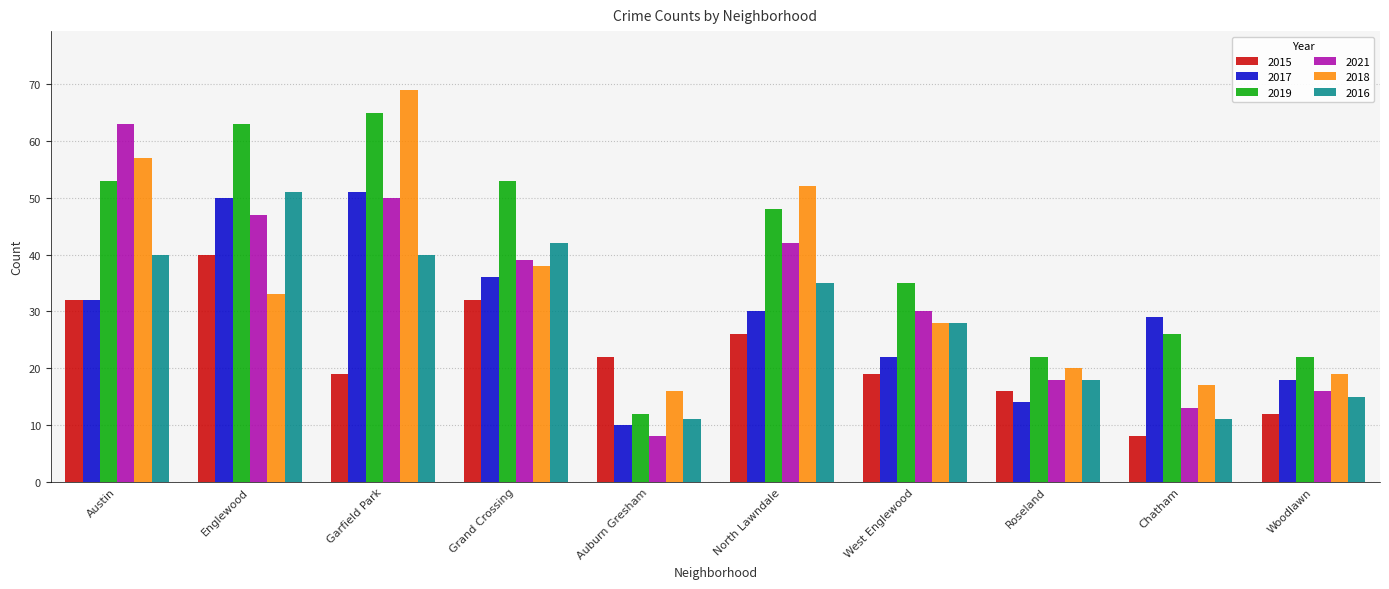

Reading left to right, what are all the values shown in this chart?

2015: Austin=32	Englewood=40	Garfield Park=19	Grand Crossing=32	Auburn Gresham=22	North Lawndale=26	West Englewood=19	Roseland=16	Chatham=8	Woodlawn=12
2017: Austin=32	Englewood=50	Garfield Park=51	Grand Crossing=36	Auburn Gresham=10	North Lawndale=30	West Englewood=22	Roseland=14	Chatham=29	Woodlawn=18
2019: Austin=53	Englewood=63	Garfield Park=65	Grand Crossing=53	Auburn Gresham=12	North Lawndale=48	West Englewood=35	Roseland=22	Chatham=26	Woodlawn=22
2021: Austin=63	Englewood=47	Garfield Park=50	Grand Crossing=39	Auburn Gresham=8	North Lawndale=42	West Englewood=30	Roseland=18	Chatham=13	Woodlawn=16
2018: Austin=57	Englewood=33	Garfield Park=69	Grand Crossing=38	Auburn Gresham=16	North Lawndale=52	West Englewood=28	Roseland=20	Chatham=17	Woodlawn=19
2016: Austin=40	Englewood=51	Garfield Park=40	Grand Crossing=42	Auburn Gresham=11	North Lawndale=35	West Englewood=28	Roseland=18	Chatham=11	Woodlawn=15